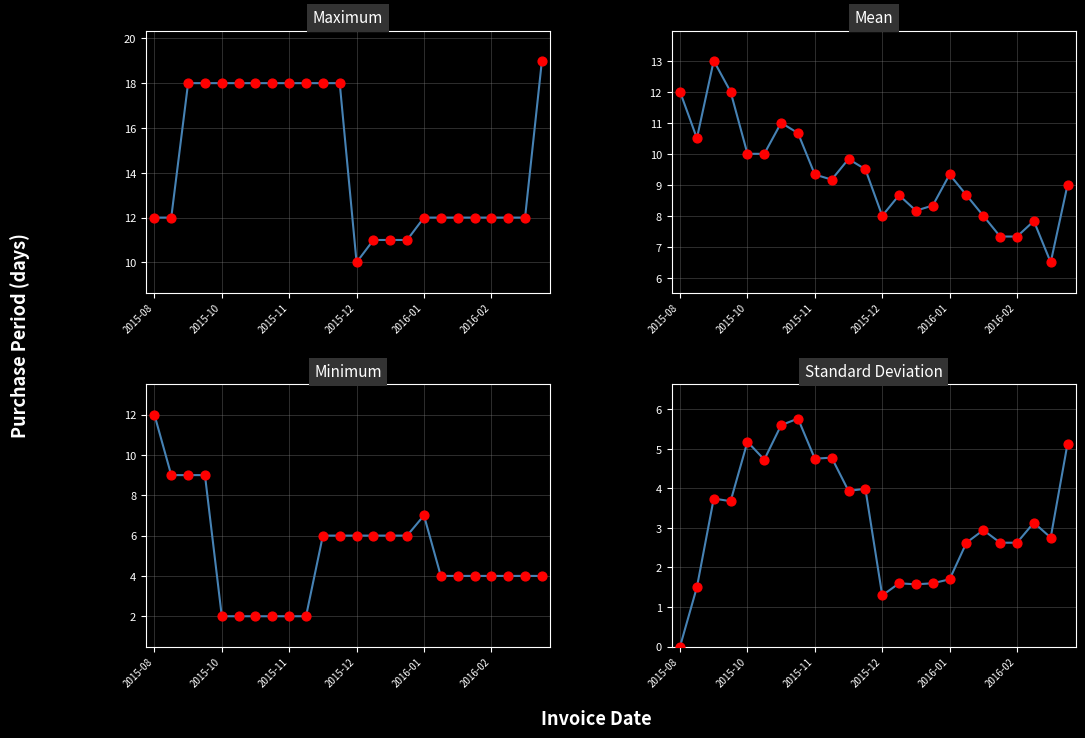

Which series reaches the minimum Y coordinate?

Standard Deviation